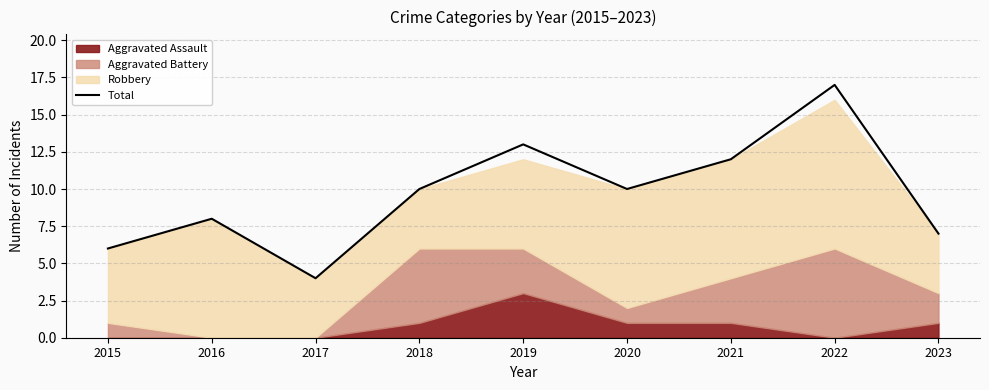

What is the maximum value shown in the chart?

17